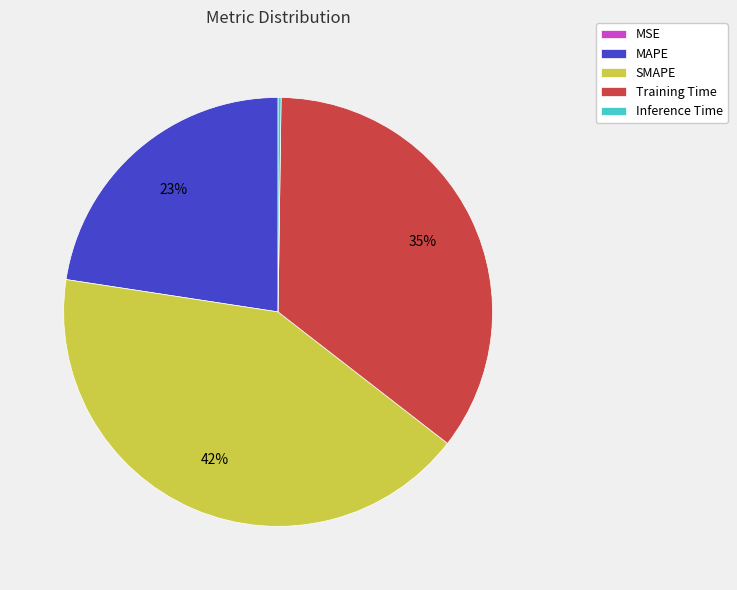

Is there a majority slice in this chart?

No